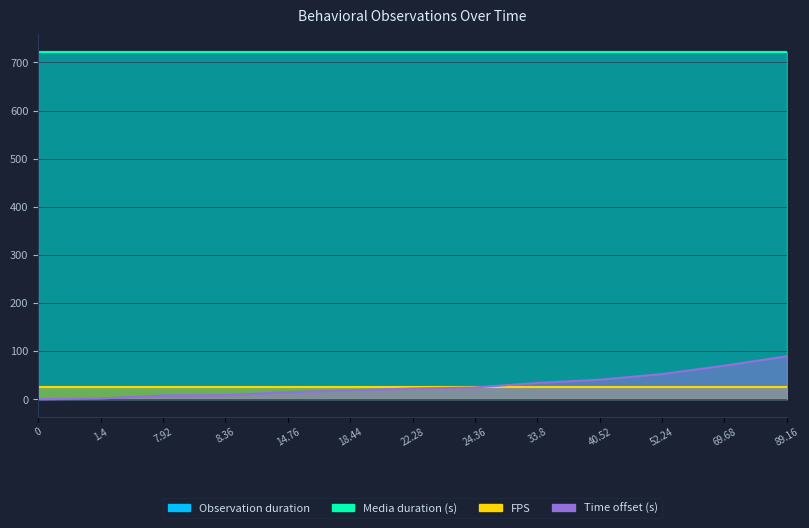

True or false: FPS has a value of 35.1 at 33.8.

False